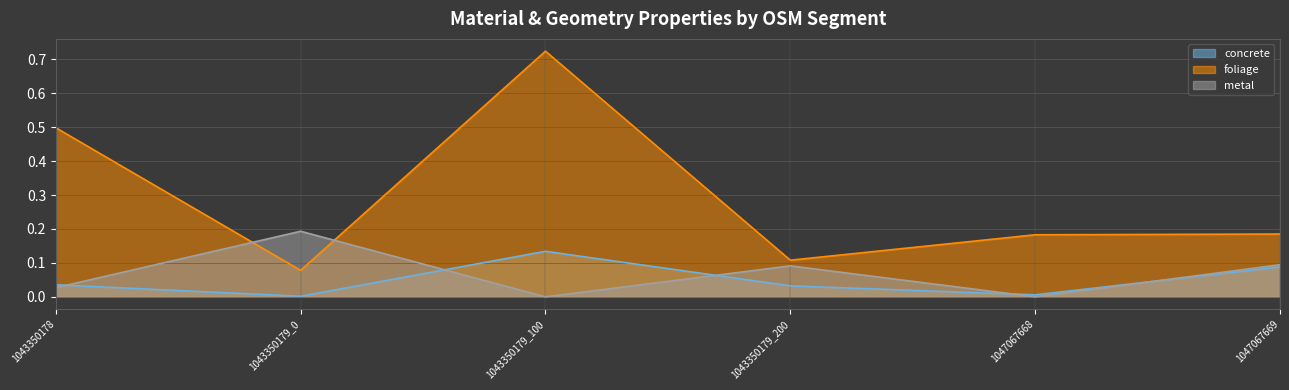

Between which two adjacent categories do concrete and metal first intersect?

1043350178 and 1043350179_0